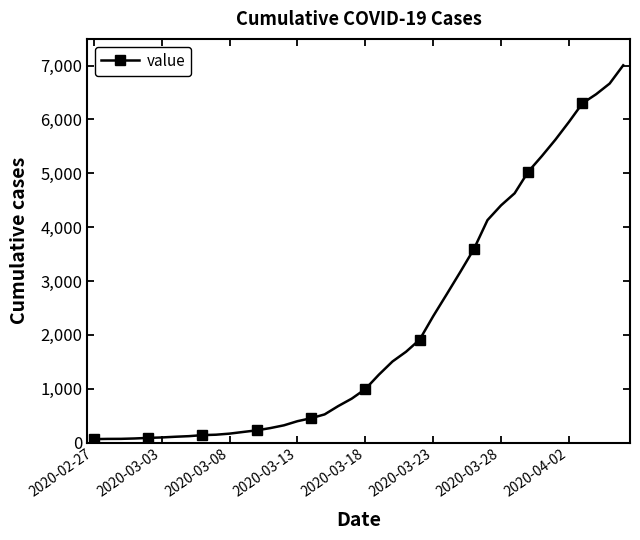

What is the greatest value displayed?

7005